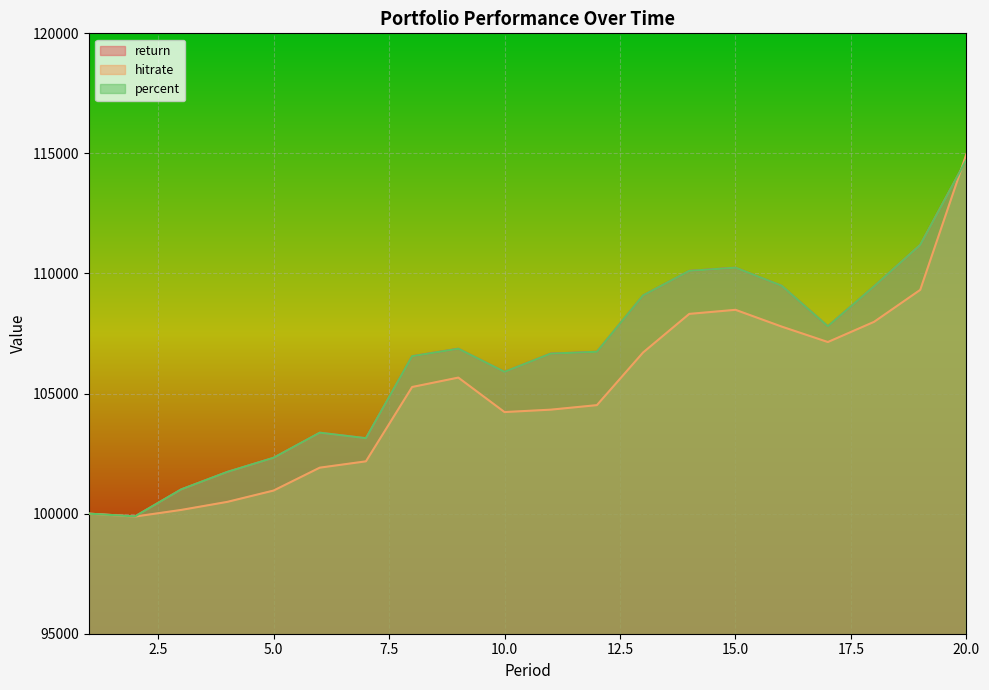

At which category is the sum across all series the highest?

20.0